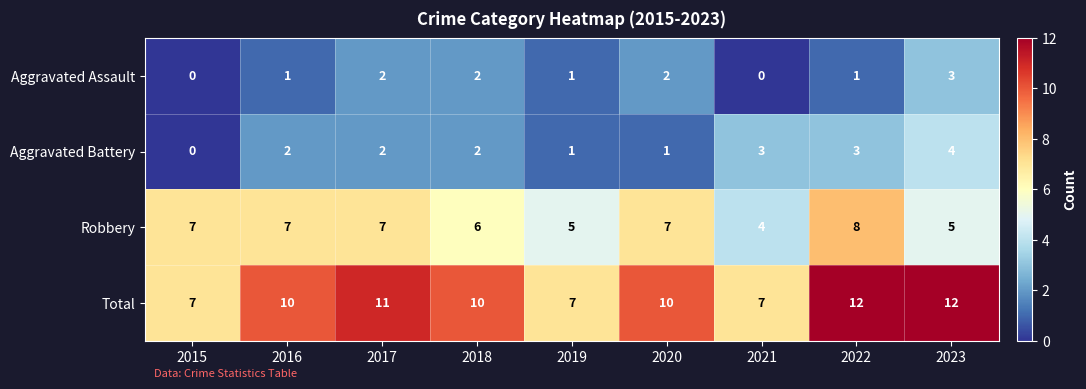

The Aggravated Battery series shows 3 at 2021. True or false?

True